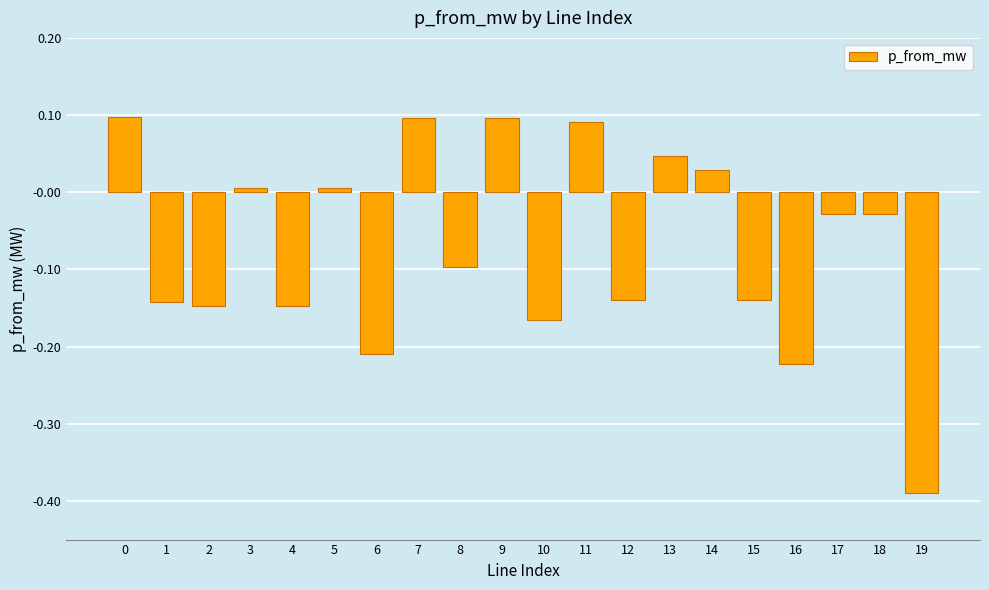

What is the change in value from 6 to 12?

+0.1